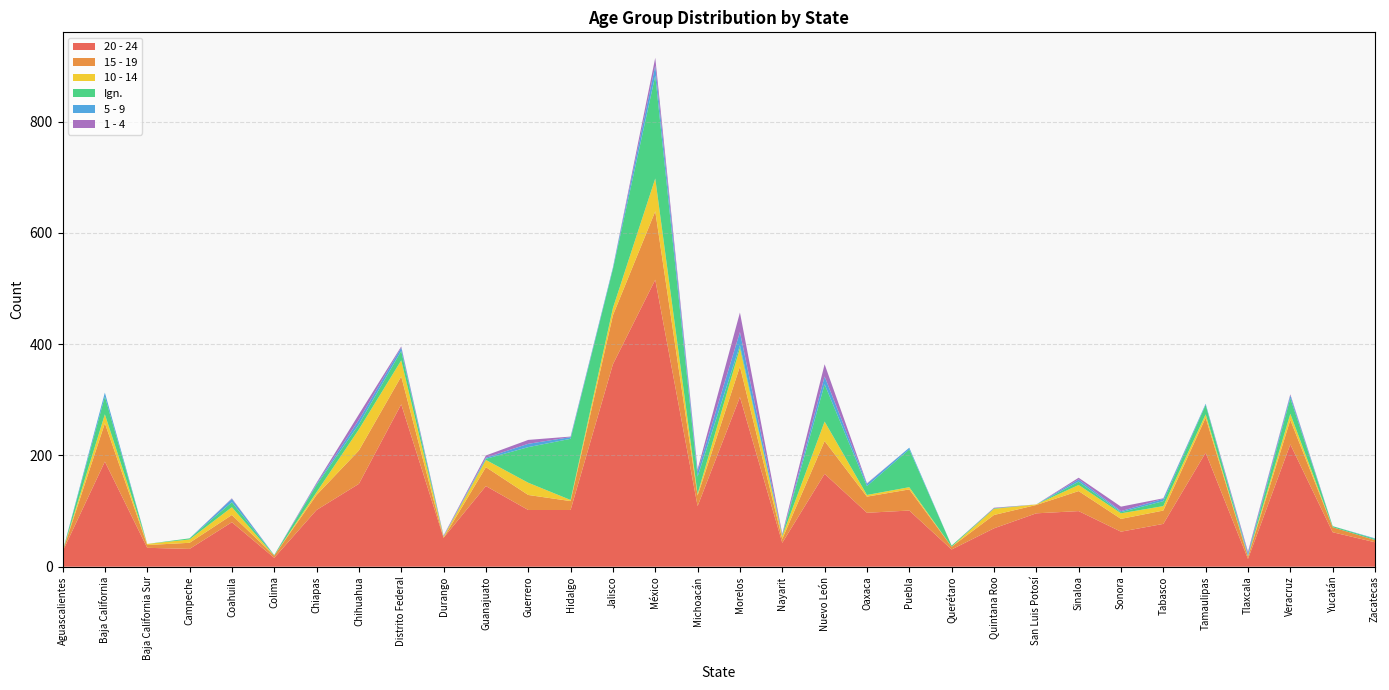

Reading right to left, list all the values displayed in this chart.

20 - 24: 44	62	220	14	205	77	63	100	96	69	31	101	97	167	43	305	109	516	364	102	102	145	52	292	149	102	16	80	32	34	189	27
15 - 19: 4	9	44	4	63	24	23	36	15	24	5	38	29	59	7	55	19	123	88	16	27	34	0	50	60	27	4	13	11	5	69	0
10 - 14: 0	0	11	1	6	8	10	11	1	11	0	4	3	35	5	33	3	59	13	2	22	13	2	29	38	5	0	14	6	2	16	0
Ign.: 2	2	28	1	17	9	2	6	0	1	2	68	16	67	1	5	31	185	70	110	64	2	0	17	9	13	1	9	2	0	32	0
5 - 9: 1	0	5	4	2	4	2	4	0	0	0	3	4	14	1	24	9	18	3	3	6	2	1	6	8	2	0	6	0	0	7	0
1 - 4: 0	0	2	3	0	1	8	3	0	1	0	0	1	22	2	35	4	14	0	1	7	4	1	2	10	2	0	1	0	0	0	0